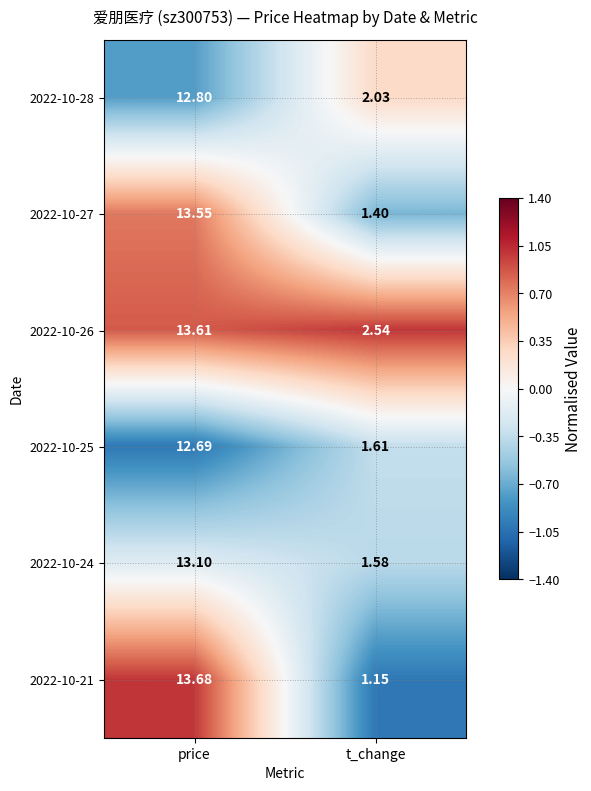

List the labels in order of 2022-10-28 value, largest first.

price, t_change